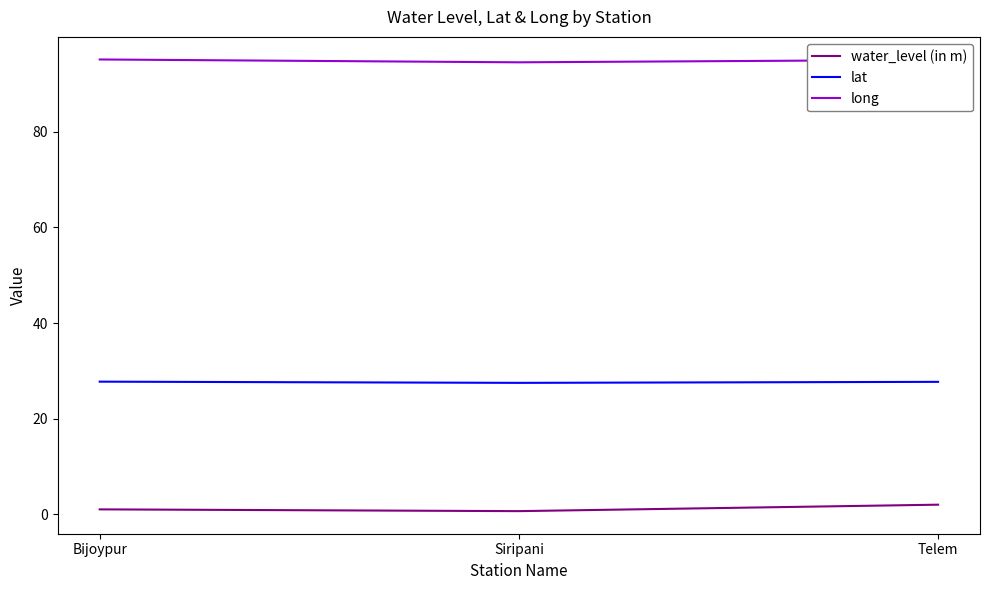

What is the greatest value displayed?

95.1